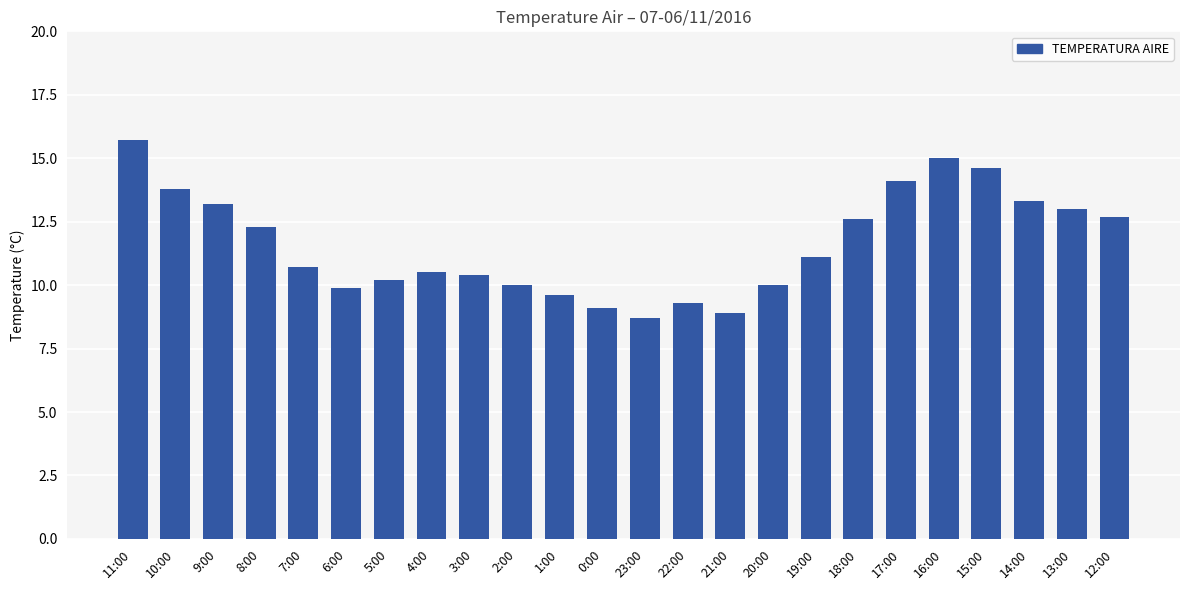

What is the change in value from 1:00 to 20:00?

+0.4